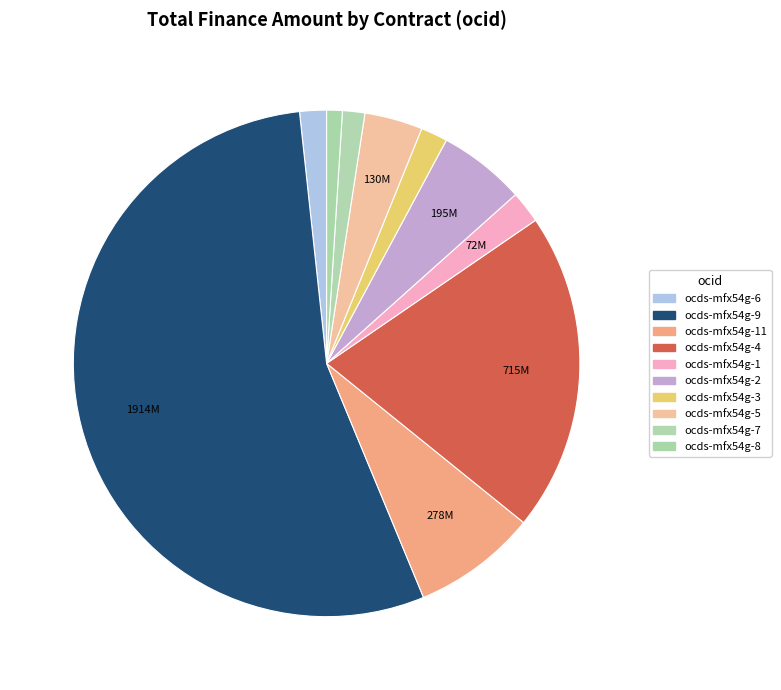

How many segments does this pie chart have?

10